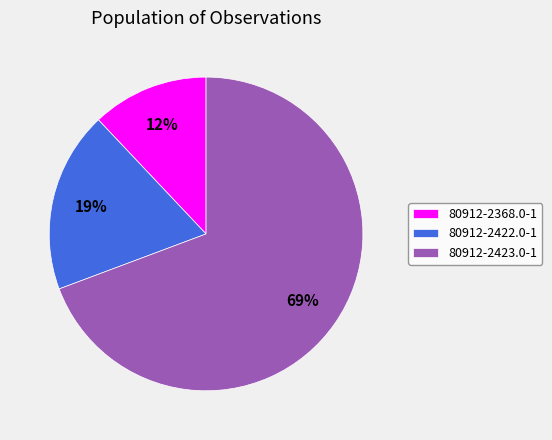

Rank the categories by value from lowest to highest.

80912-2368.0-1, 80912-2422.0-1, 80912-2423.0-1